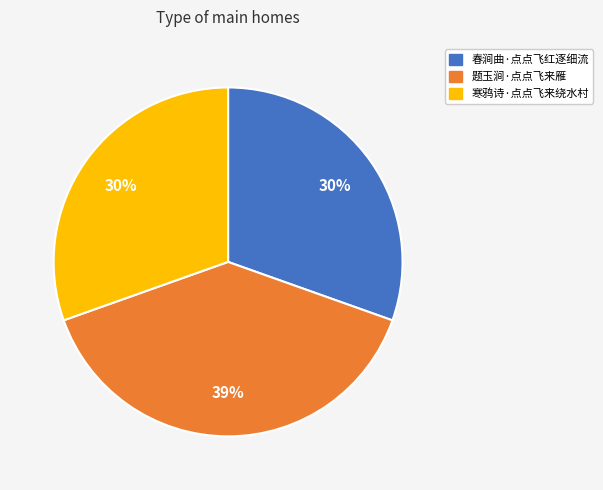

To the nearest percent, what is the average slice percentage?

33%